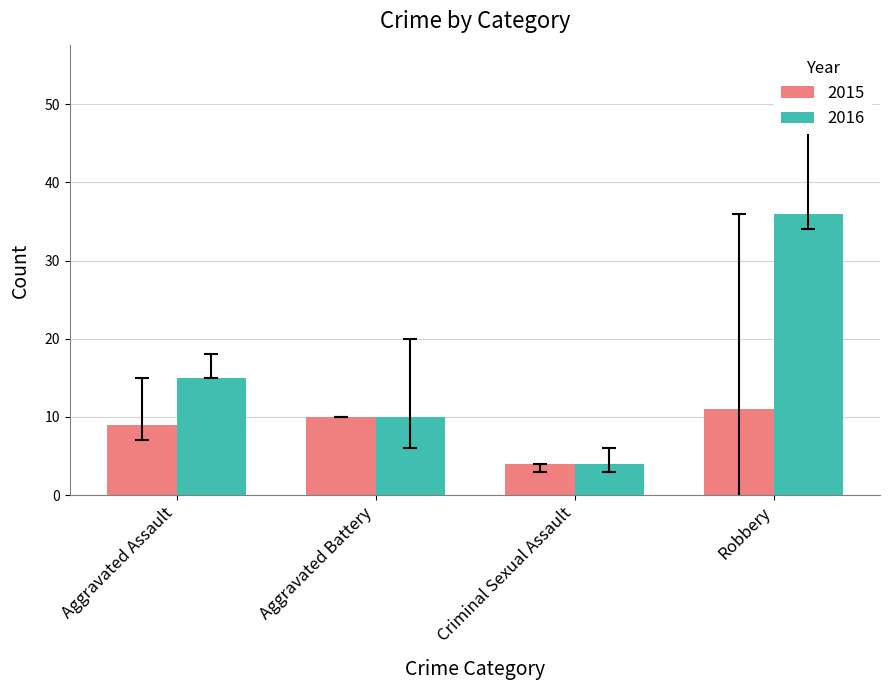

Reading left to right, what are all the values shown in this chart?

2015: 9	10	4	11
2016: 15	10	4	36